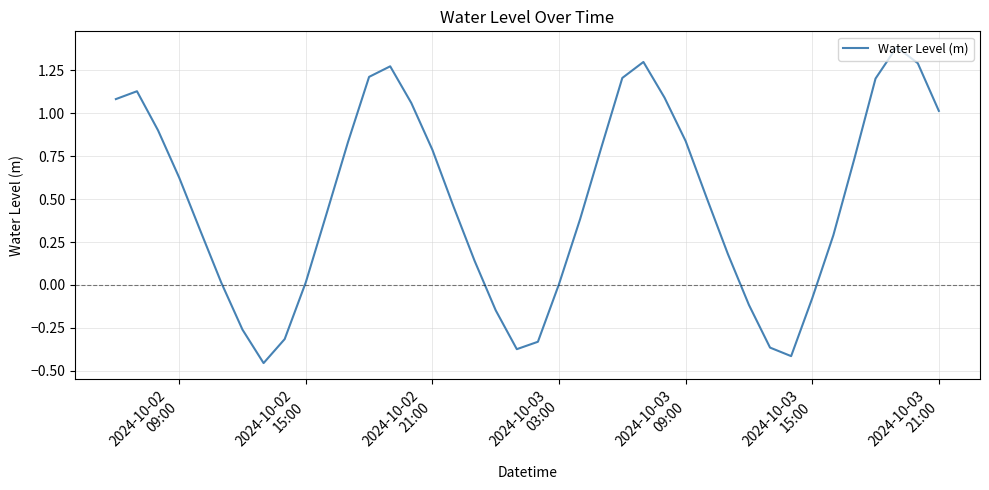

What is the greatest value displayed?

1.4